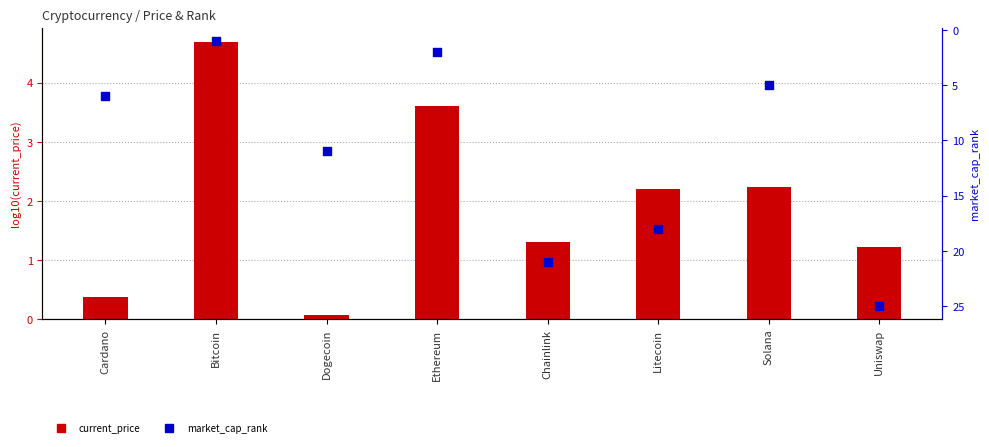

What is the total value across all series at Solana?

7.2